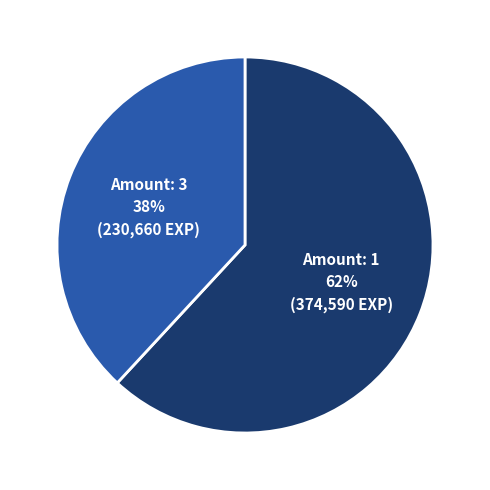

Is there a majority slice in this chart?

Yes